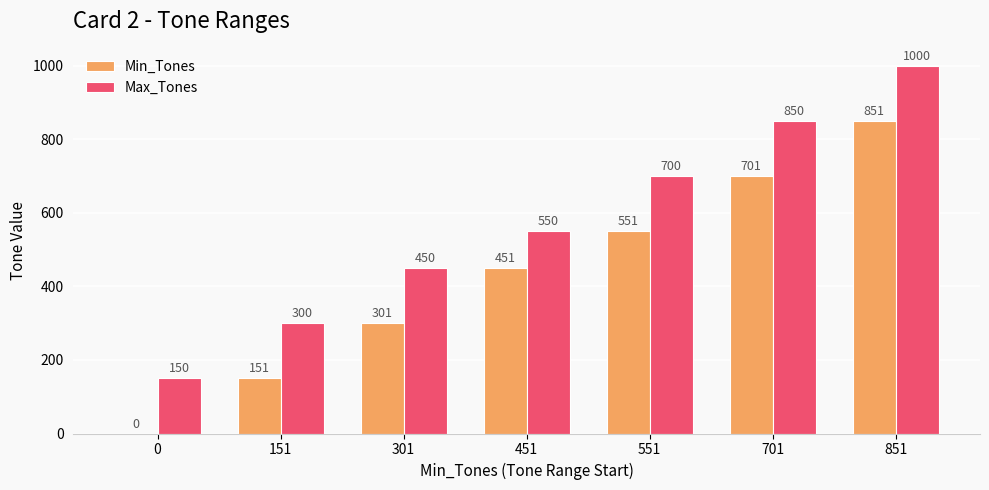

Which series has the largest total across all categories?

Max_Tones